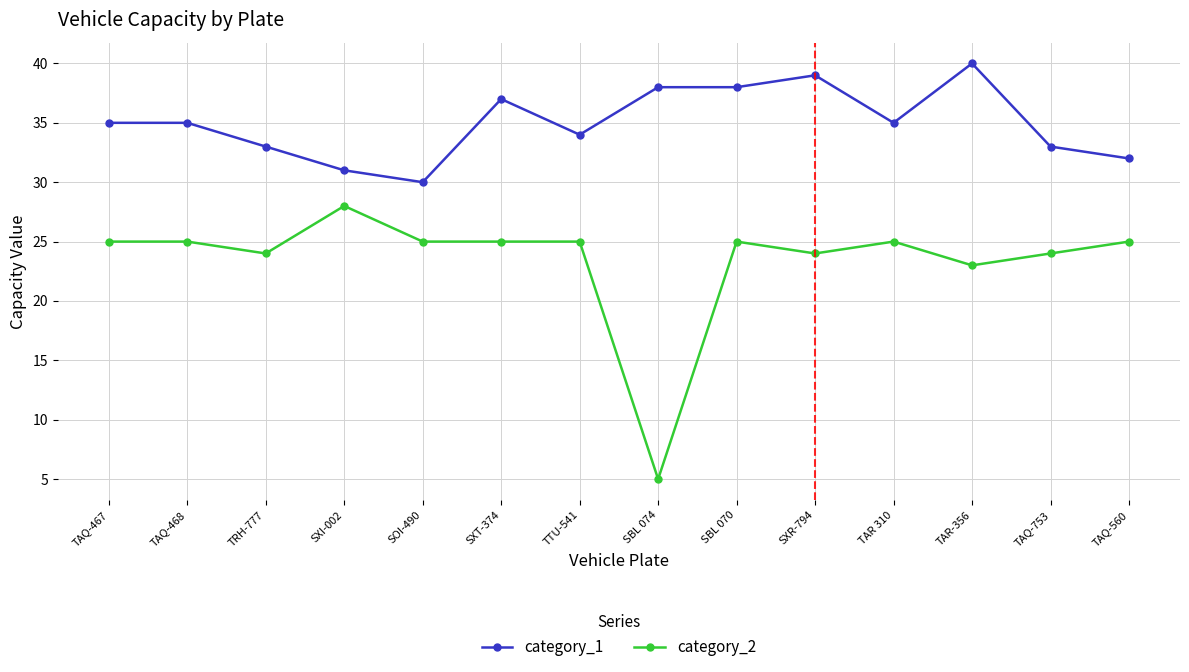

Does the chart have visible grid lines?

Yes